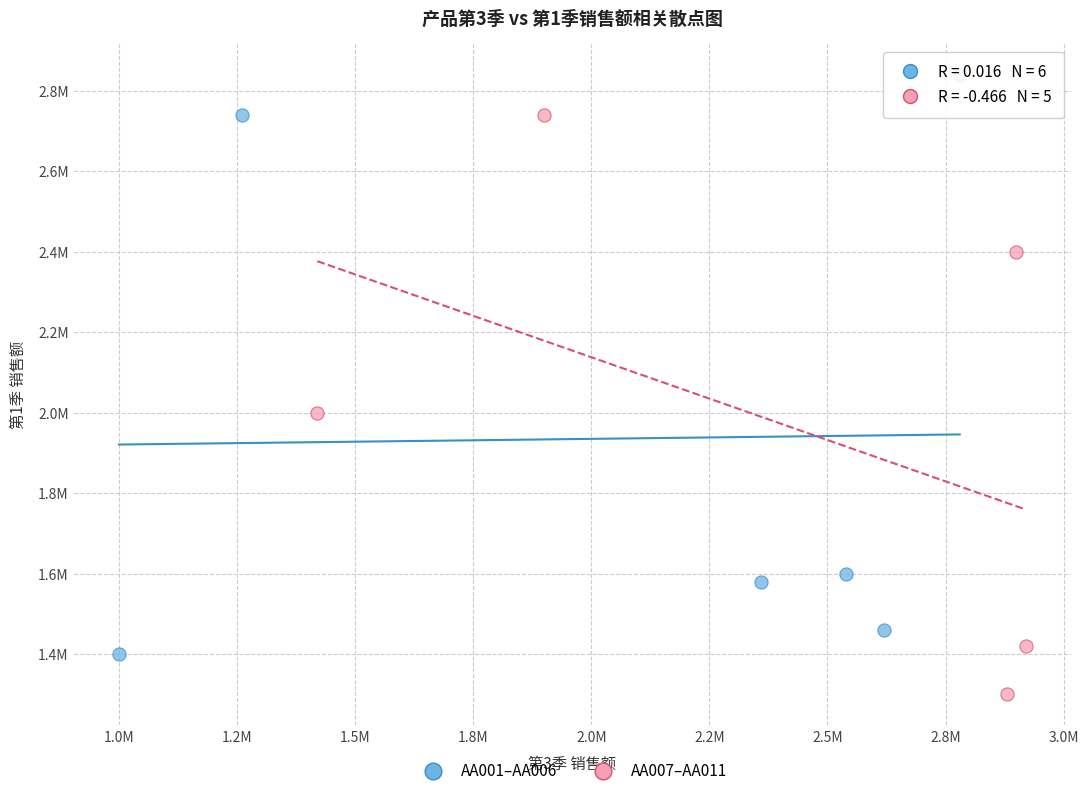

What are all the series names shown in the legend?

AA001–AA006, AA007–AA011